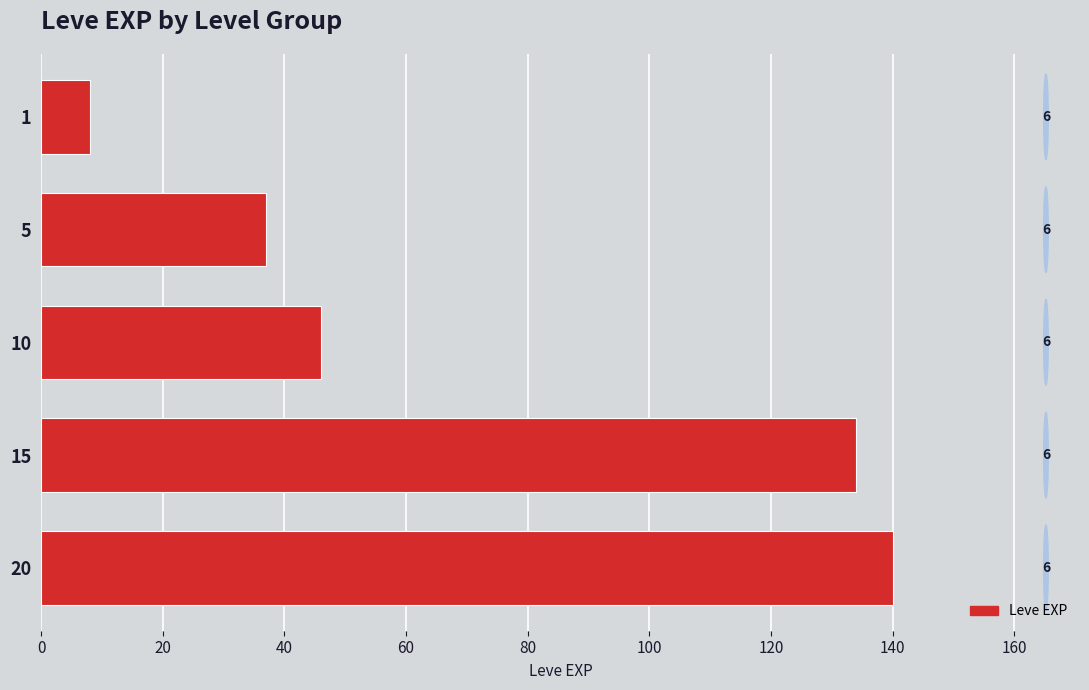

Does the chart contain any negative values?

No